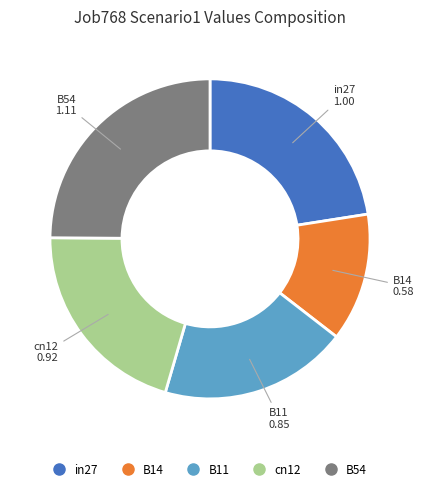

Rank the categories by value from lowest to highest.

B14, B11, cn12, in27, B54